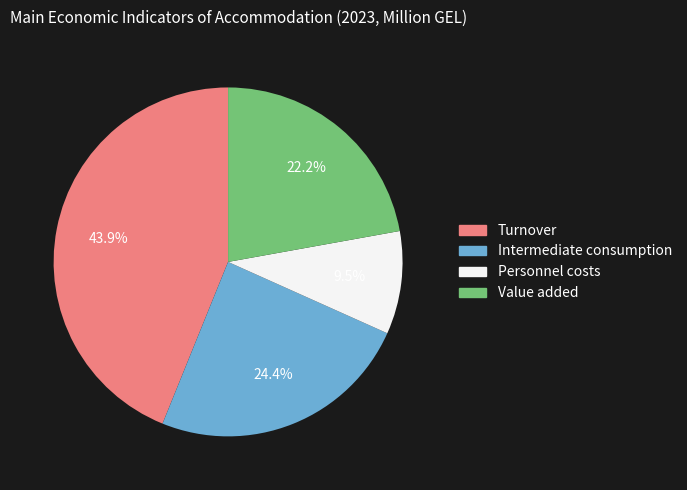

To the nearest percent, what is the difference between the Intermediate consumption and Value added slice percentages?

2%